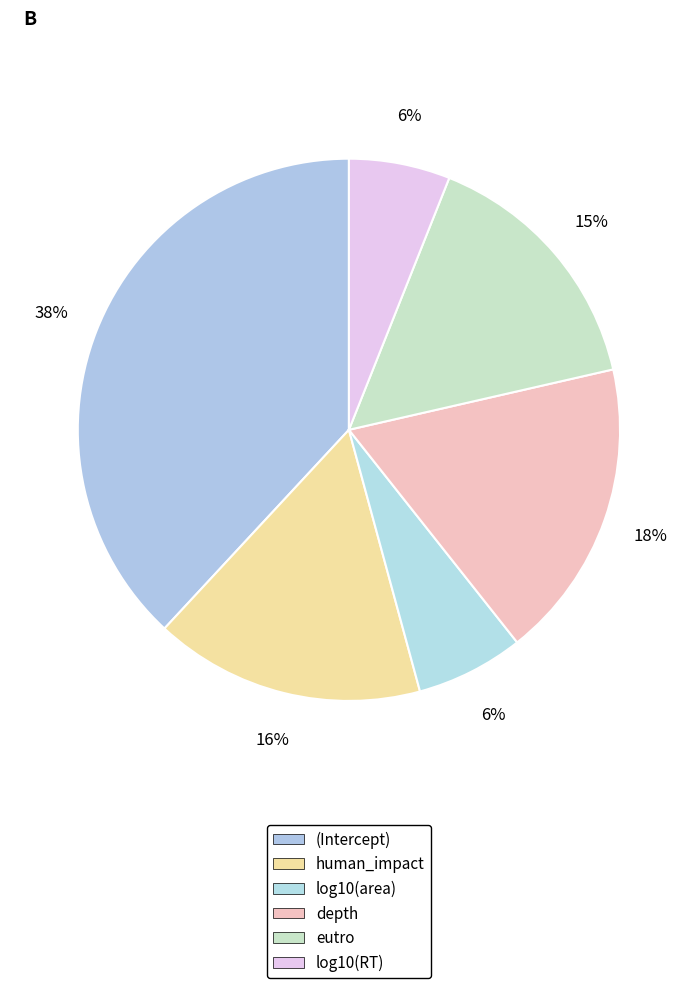

What is the change in value from eutro to log10(RT)?

-0.2